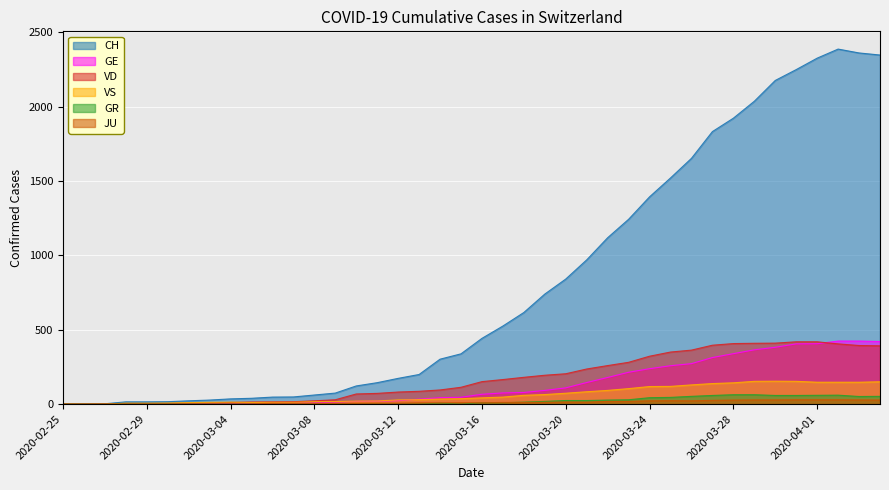

What is the sum of the VS values at 2020-04-01 and 2020-03-01?

154